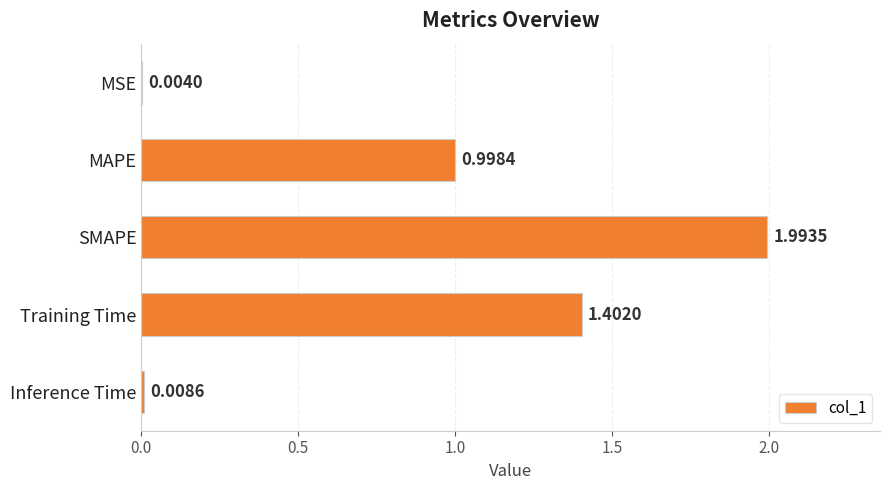

What is the sum of all values?

4.4